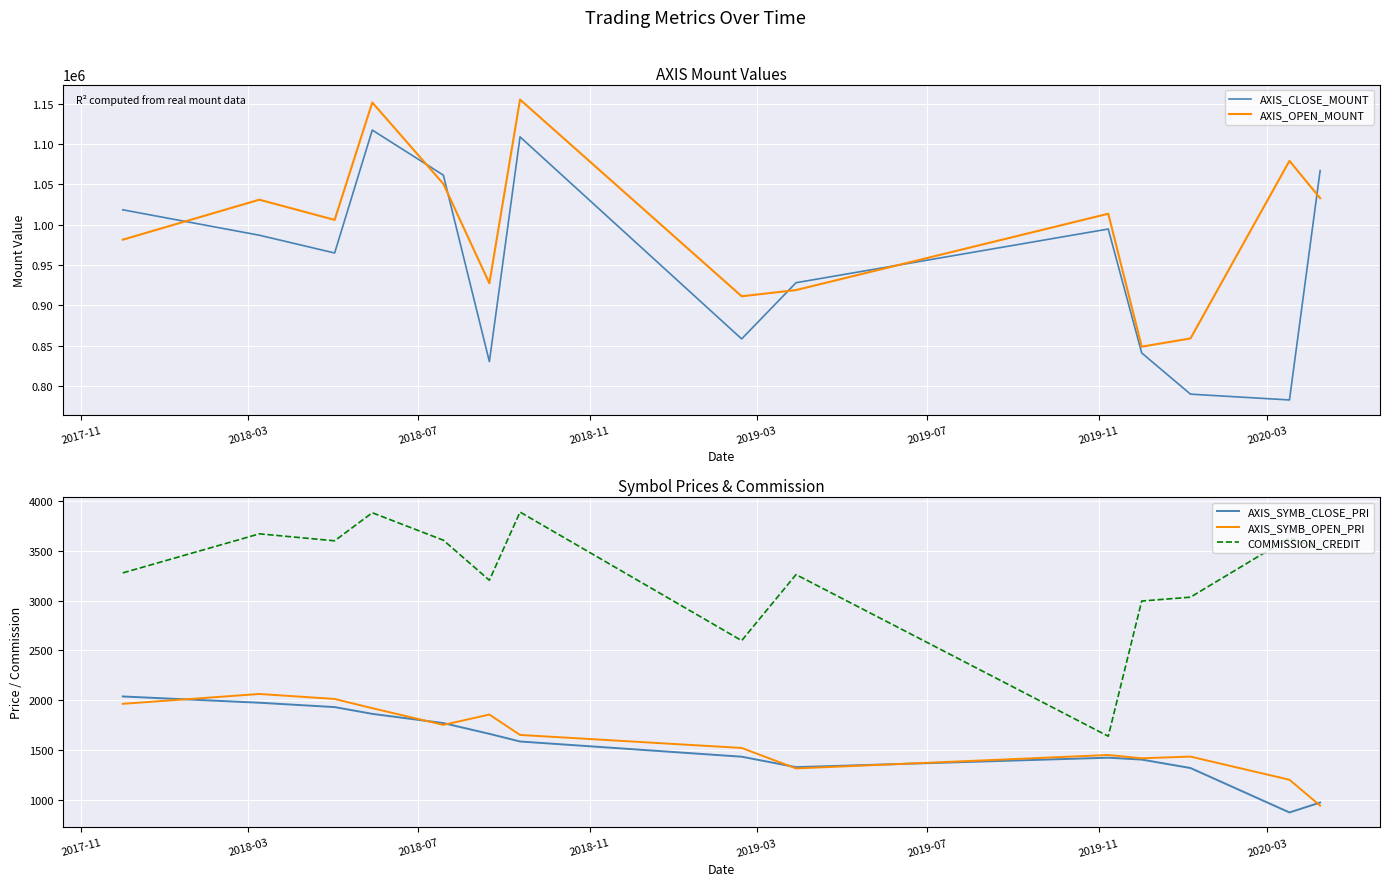

True or false: AXIS_OPEN_MOUNT and AXIS_CLOSE_MOUNT intersect in this chart.

True